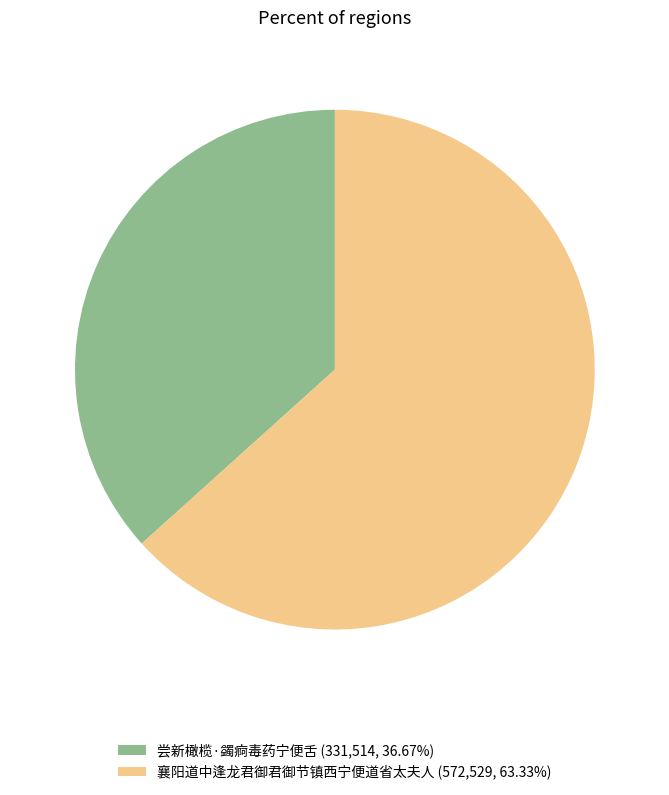

True or false: 尝新橄榄·蠲痾毒药宁便舌 accounts for 27% of the total.

False